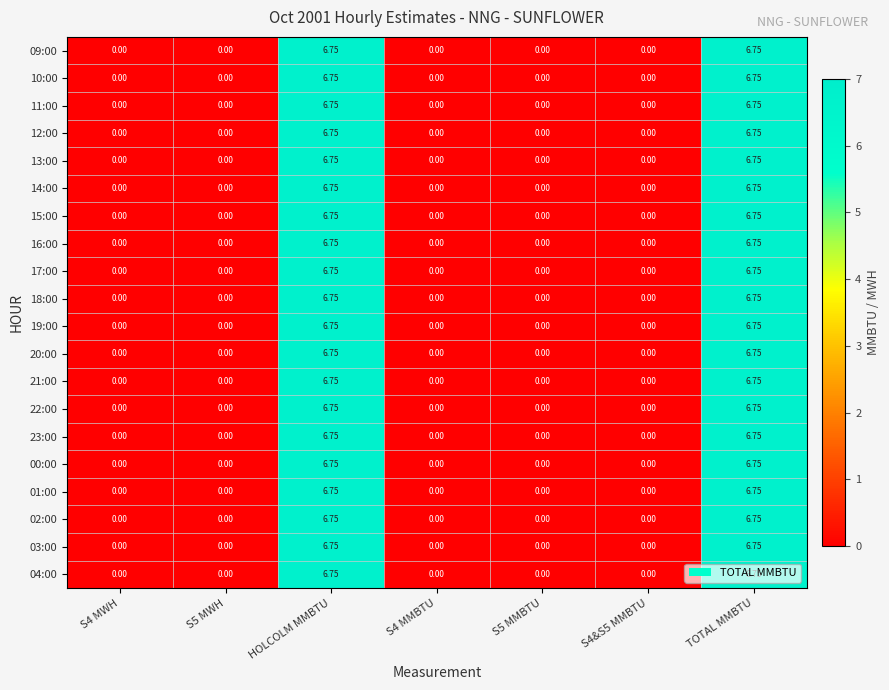

What is the greatest value displayed?

6.8